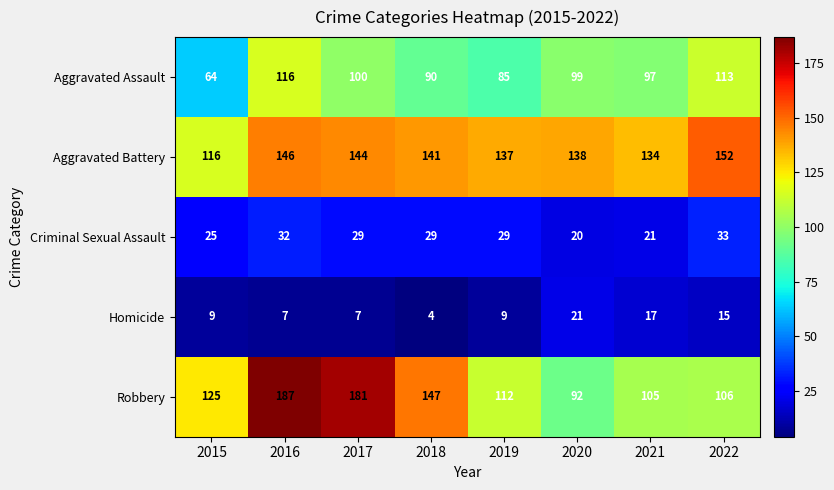

Rank the series by their maximum value, from highest to lowest.

Robbery, Aggravated Battery, Aggravated Assault, Criminal Sexual Assault, Homicide